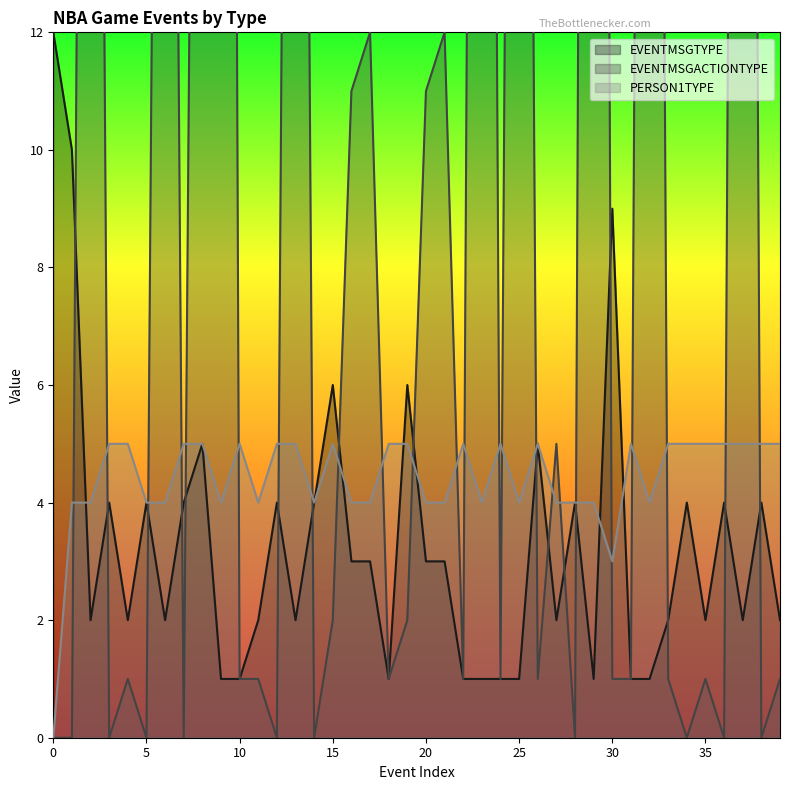

What is the spread (max minus min) of values at 1?

10